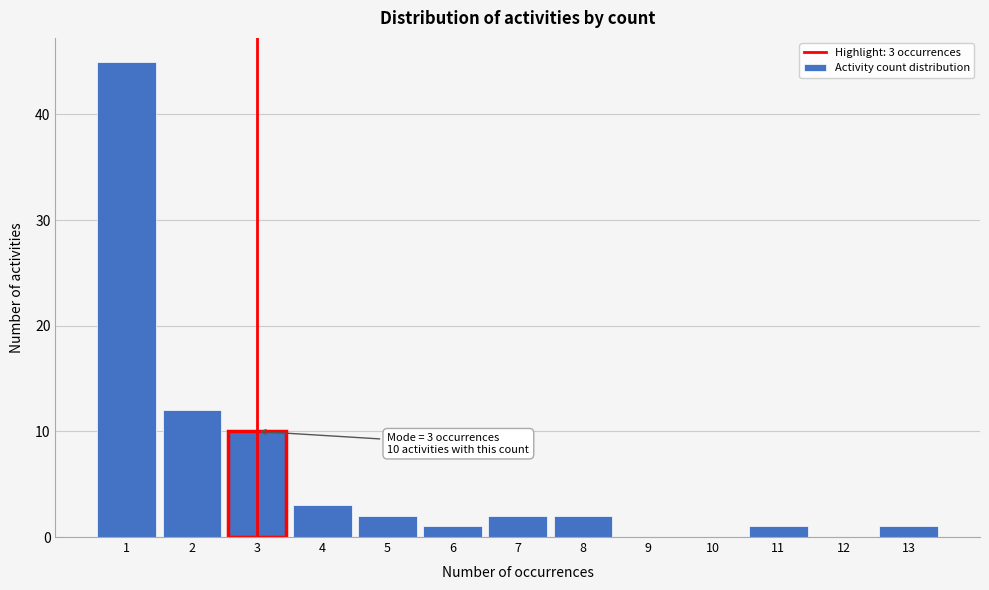

Over which range of the x-axis is the bar tallest?

0.5 to 1.5